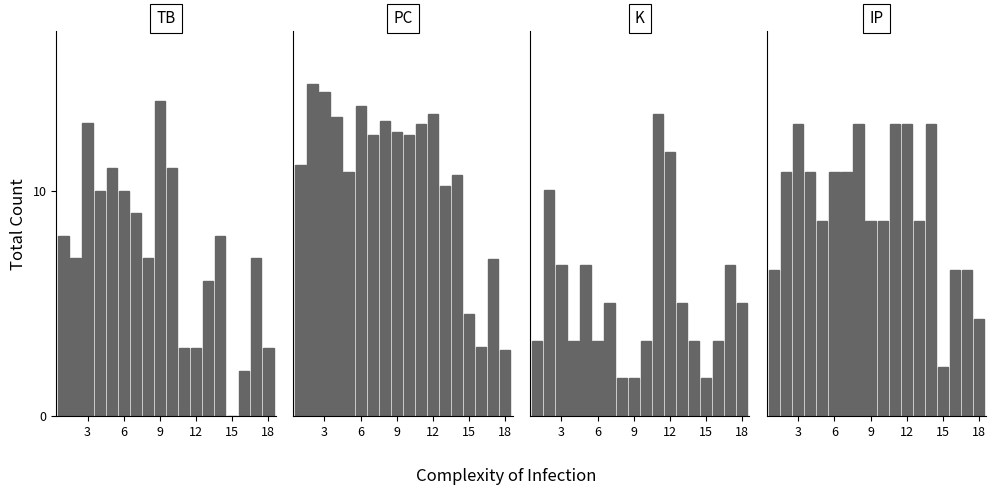

Is the value of IP at 13 greater than the value of K at 13?

Yes